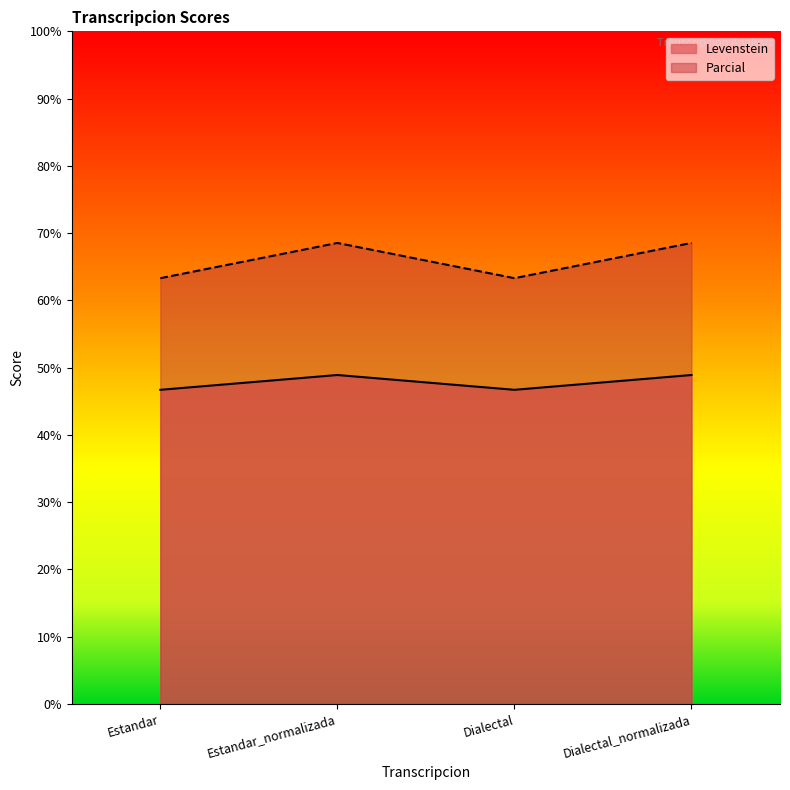

Rank the series at Estandar_normalizada from highest to lowest value.

Parcial, Levenstein